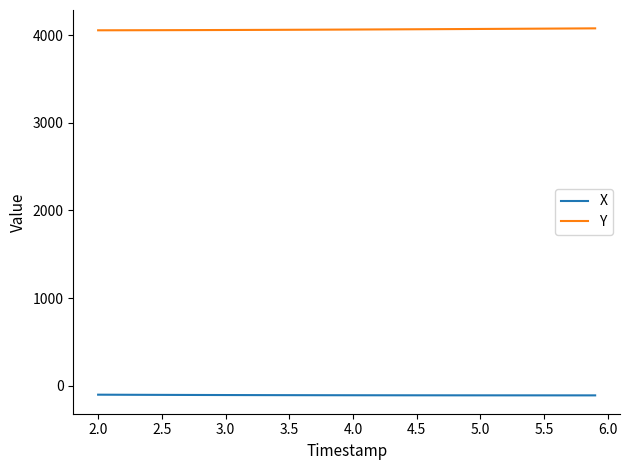

What is the maximum value for X?

-102.5